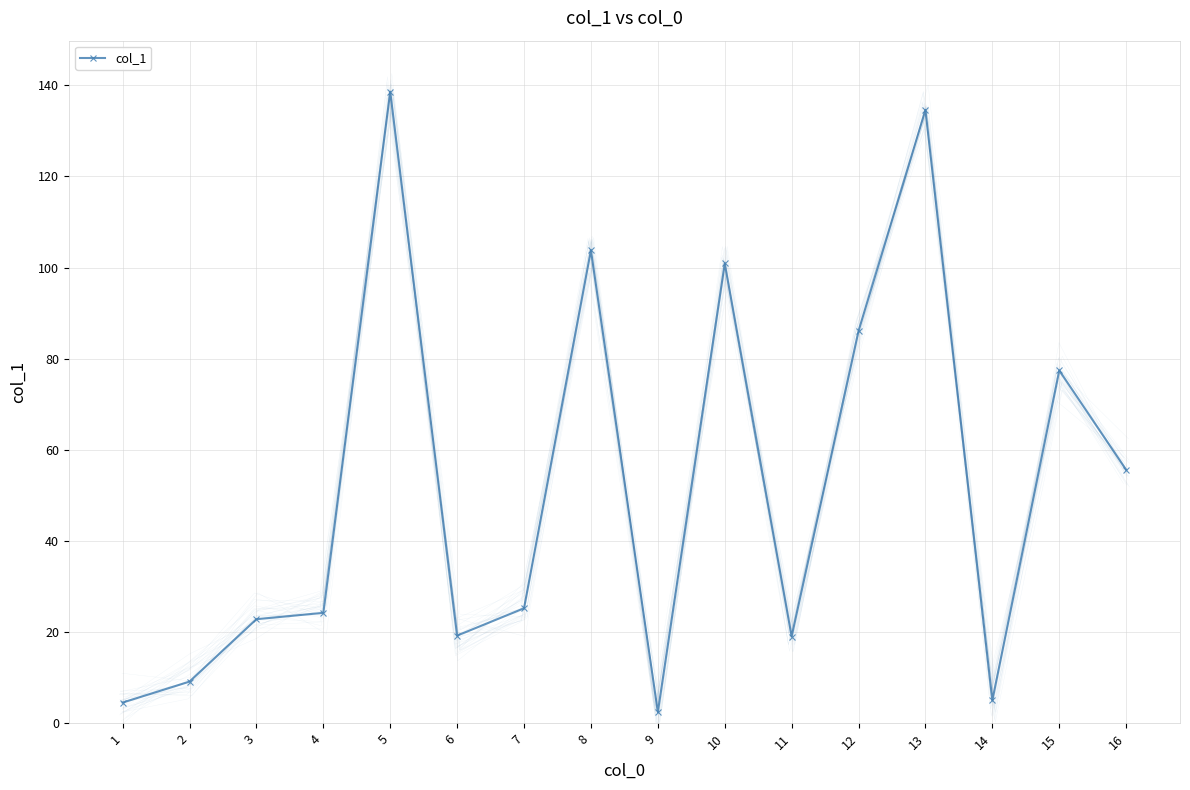

What is the approximate value at 9?

2.4